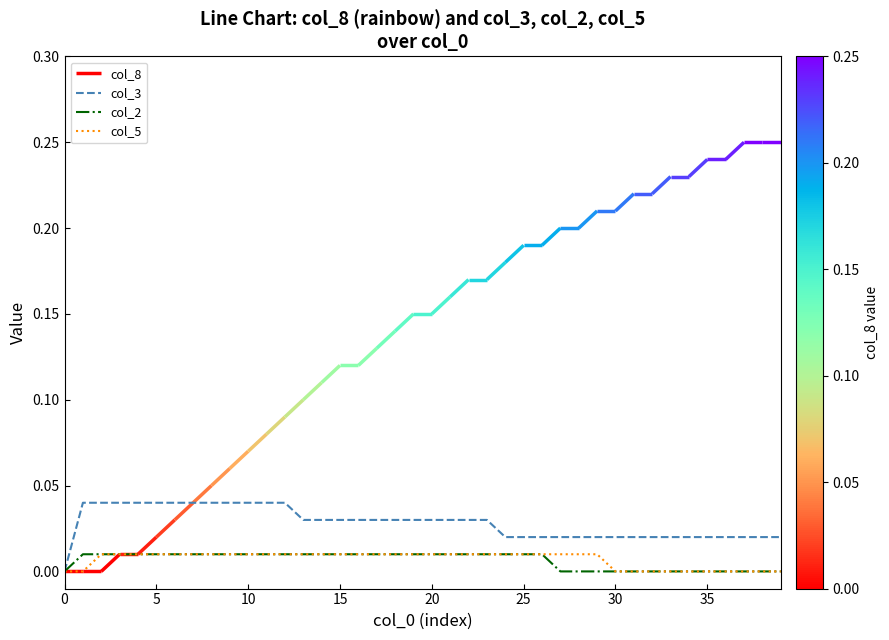

The value of col_2 at 30 is 0.0. True or false?

True